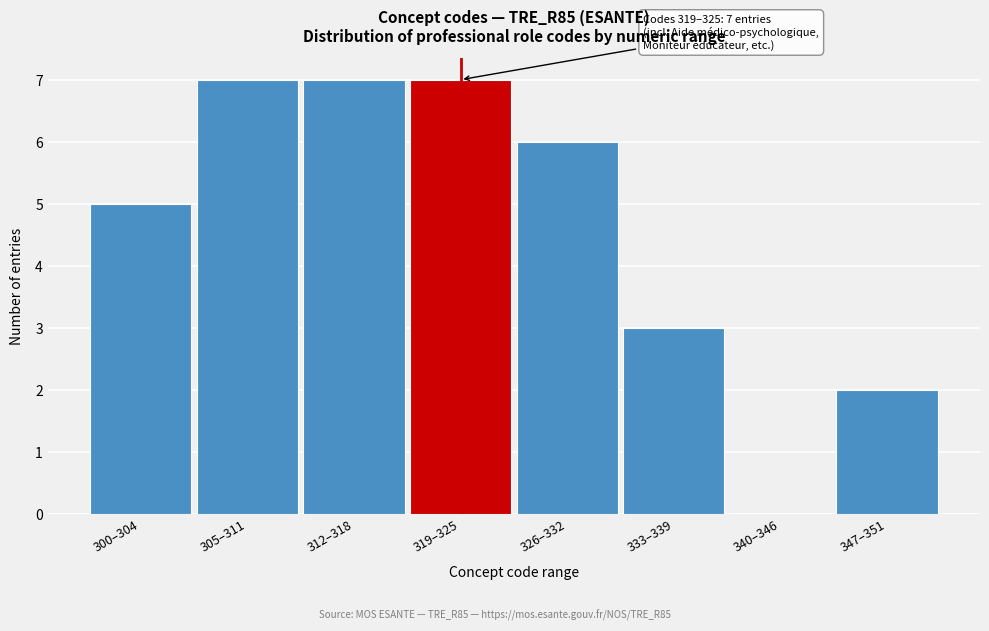

Reading left to right, extract all data points from this chart.

300–304=5	305–311=7	312–318=7	319–325=7	326–332=6	333–339=3	340–346=0	347–351=2